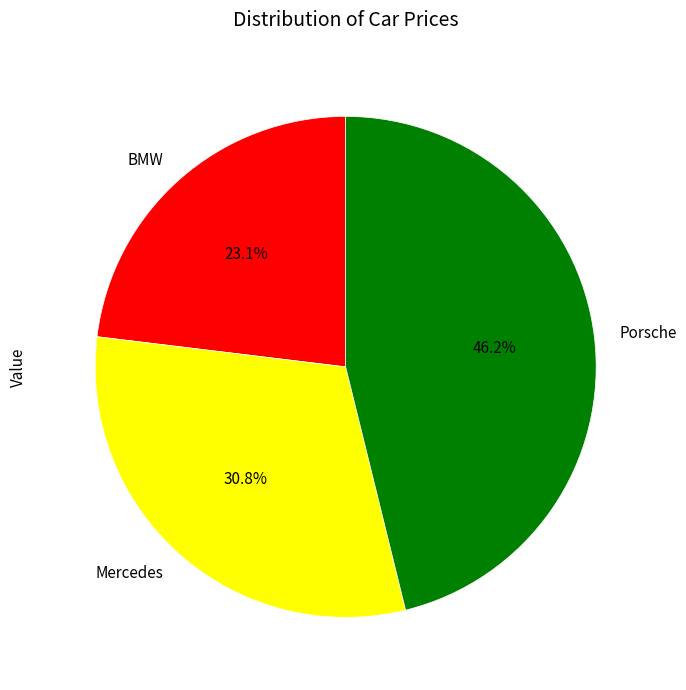

To the nearest percent, what portion does Porsche represent?

46%